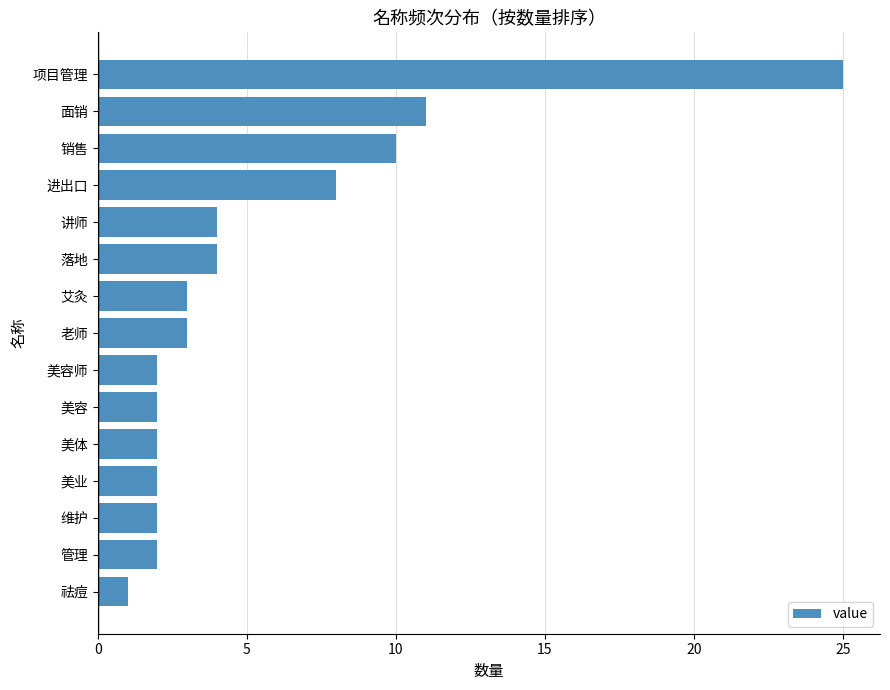

How many data points does each series have?

15